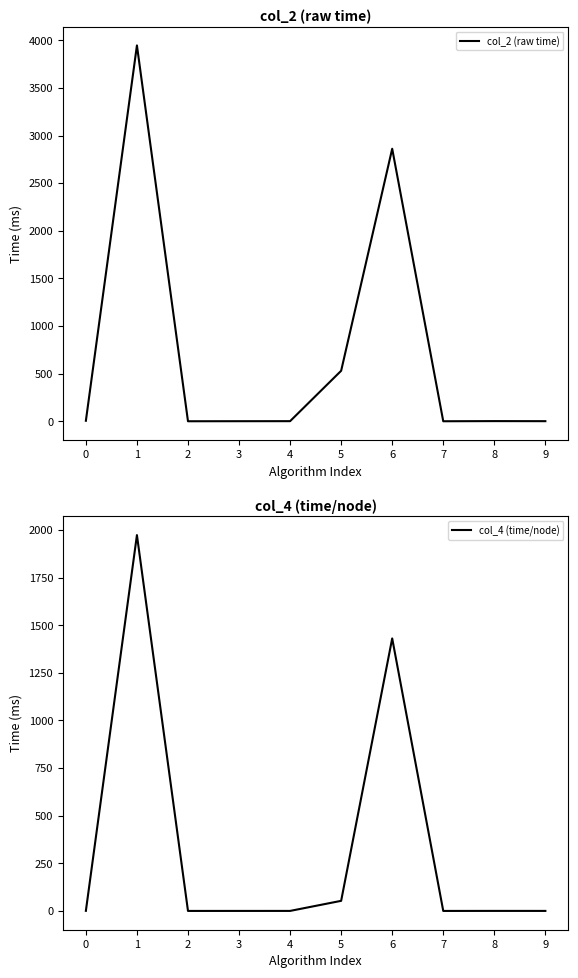

What is the total value across all series at 7?

0.1